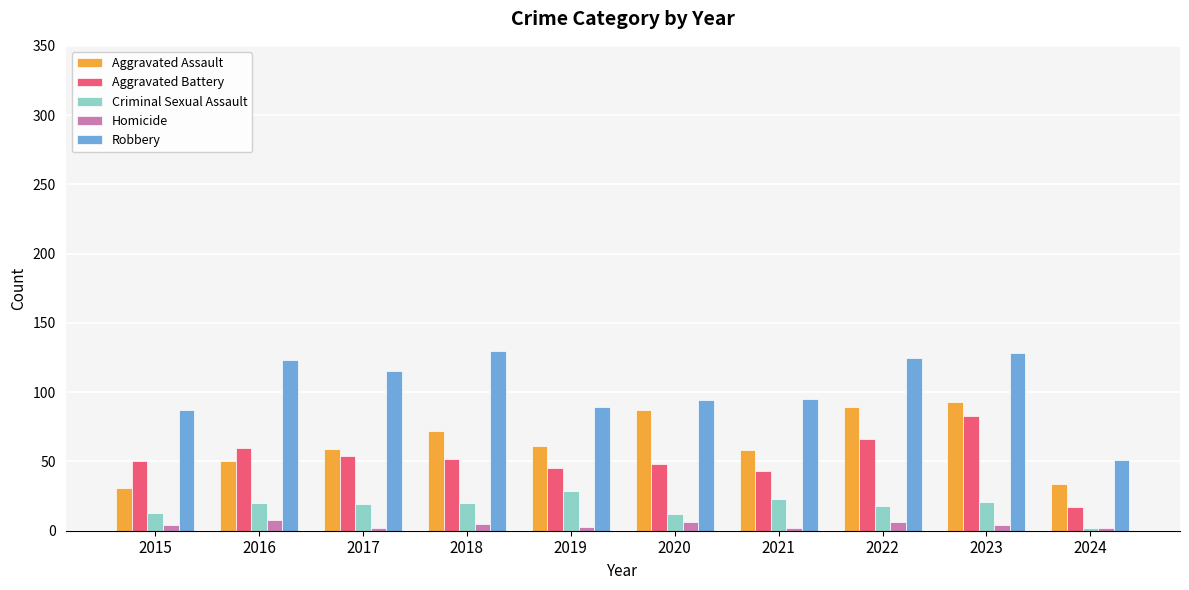

Rank the series at 2023 from highest to lowest value.

Robbery, Aggravated Assault, Aggravated Battery, Criminal Sexual Assault, Homicide